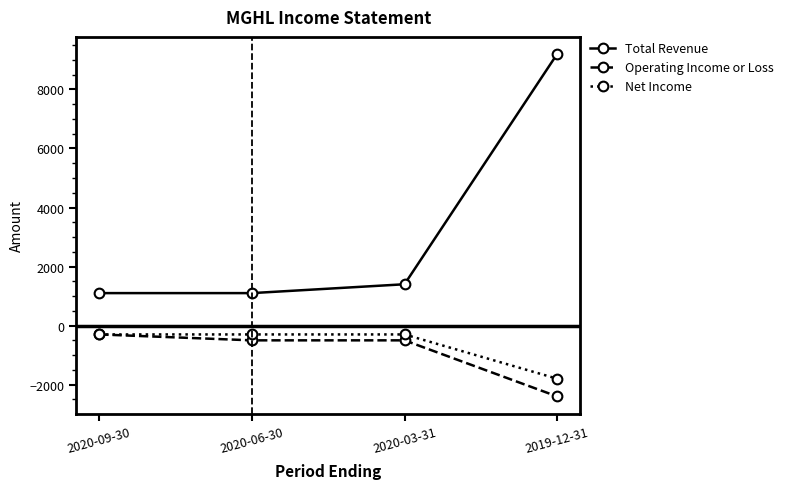

What position from the right is 2020-09-30?

4